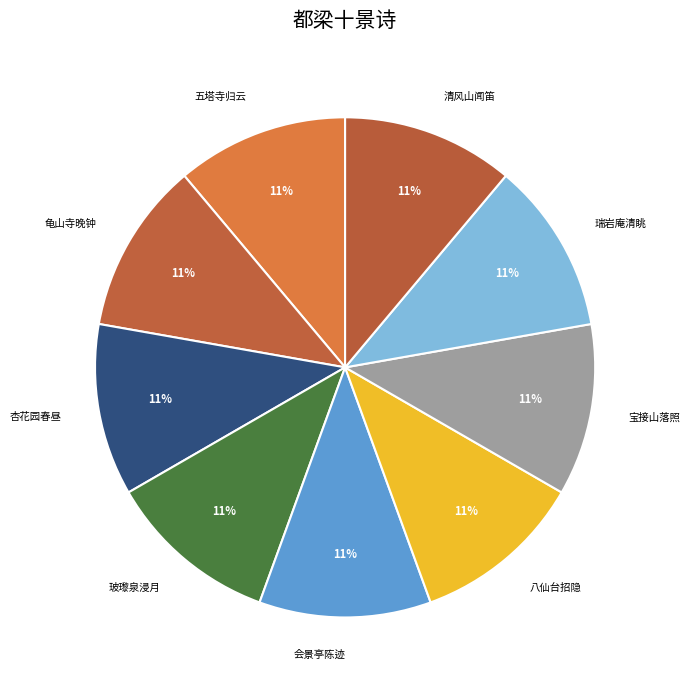

How many slices are in this pie chart?

9